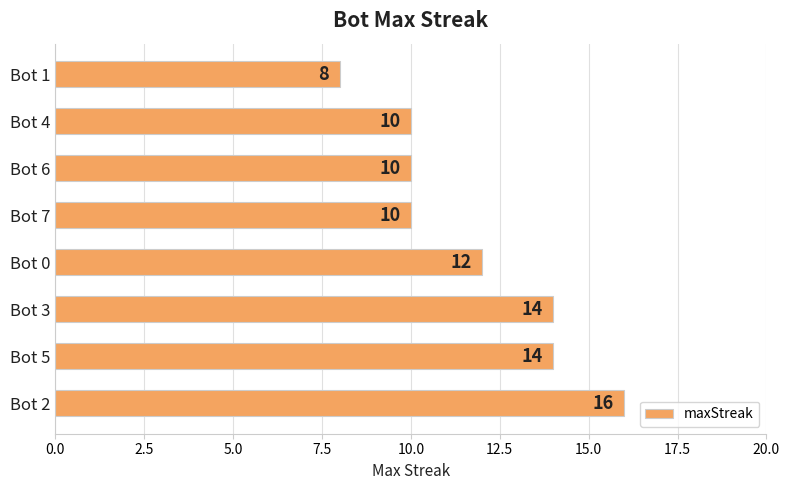

What is the greatest value displayed?

16